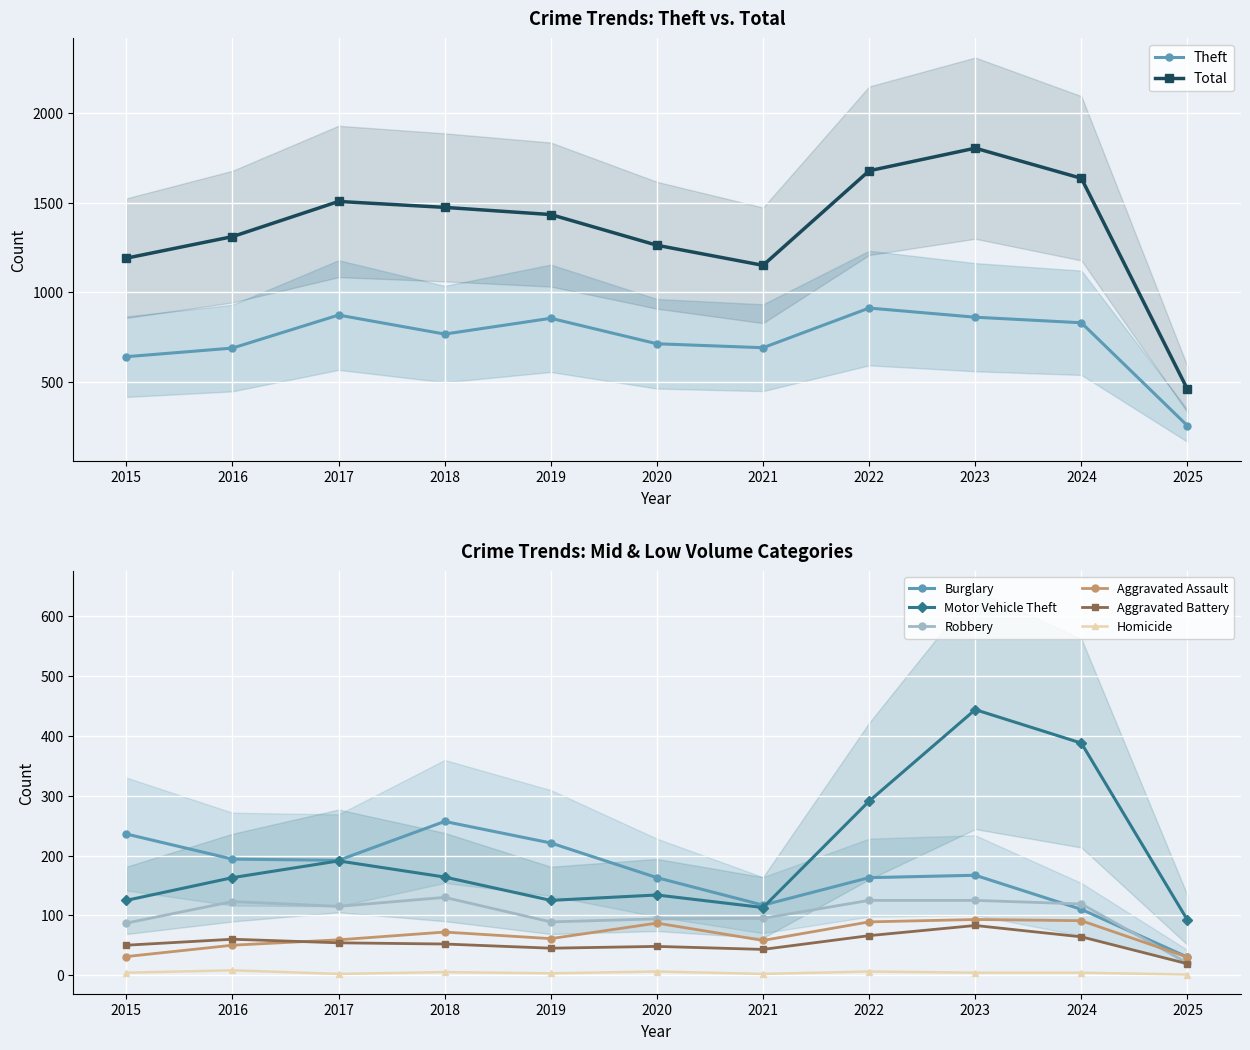

Does the chart display data point markers on the line(s)?

Yes